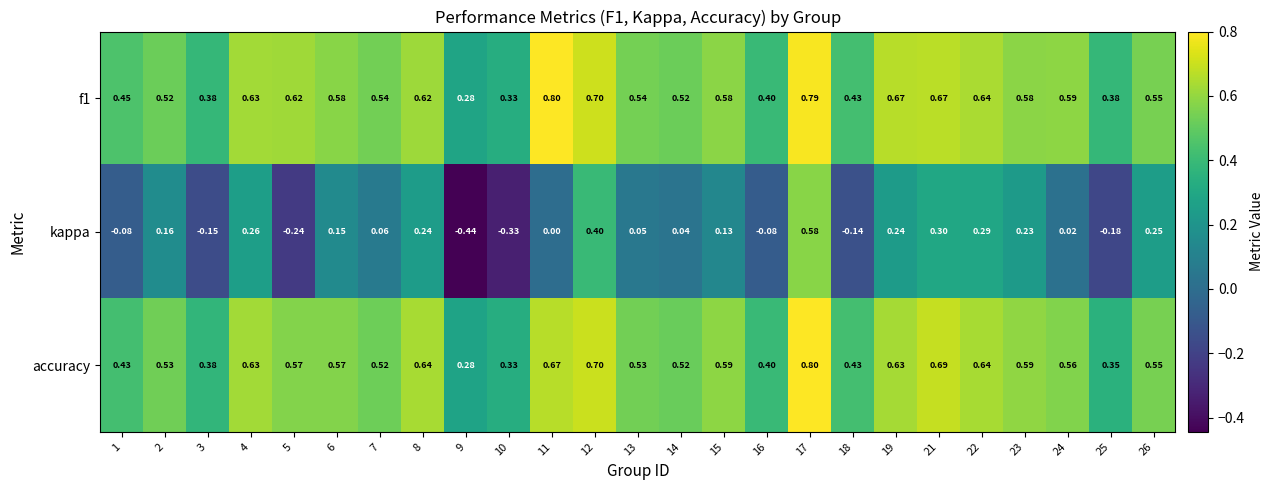

At 13, list the series in order from smallest to largest.

kappa, accuracy, f1